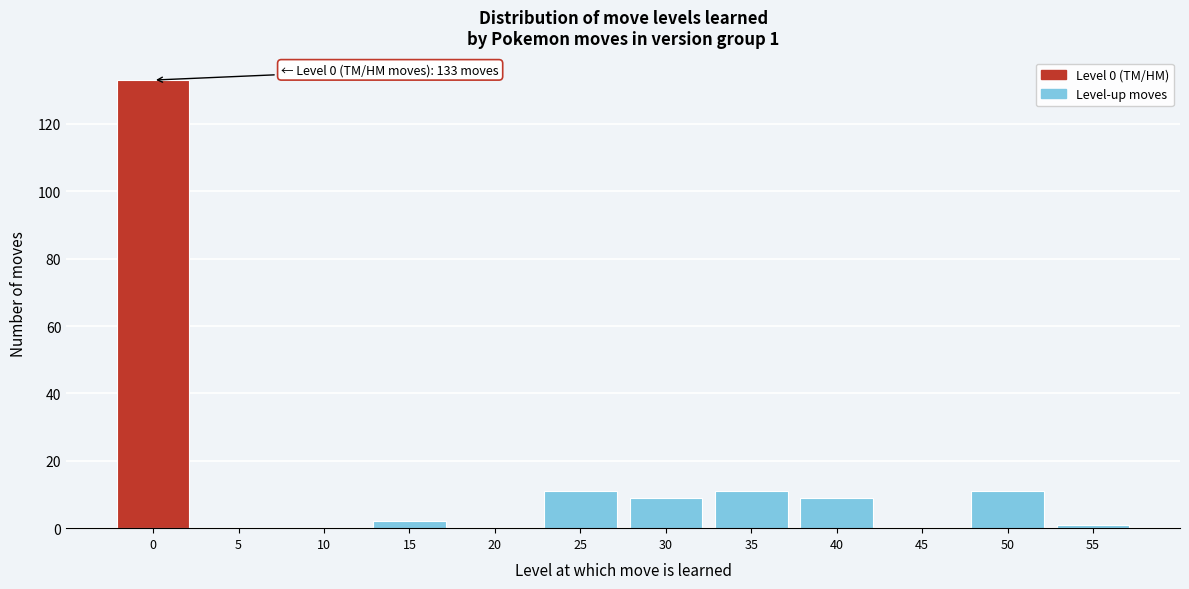

Reading right to left, what are all the values shown in this chart?

55=1	50=11	45=0	40=9	35=11	30=9	25=11	20=0	15=2	10=0	5=0	0=133